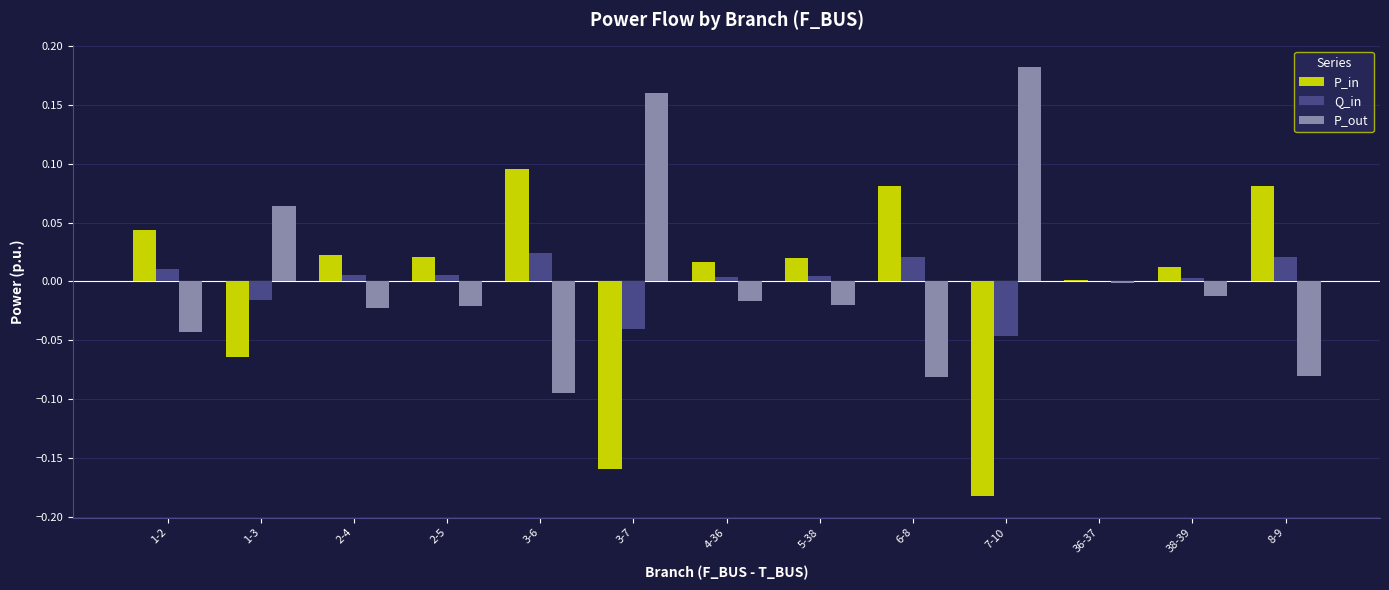

Which category has the highest value across all series?

7-10